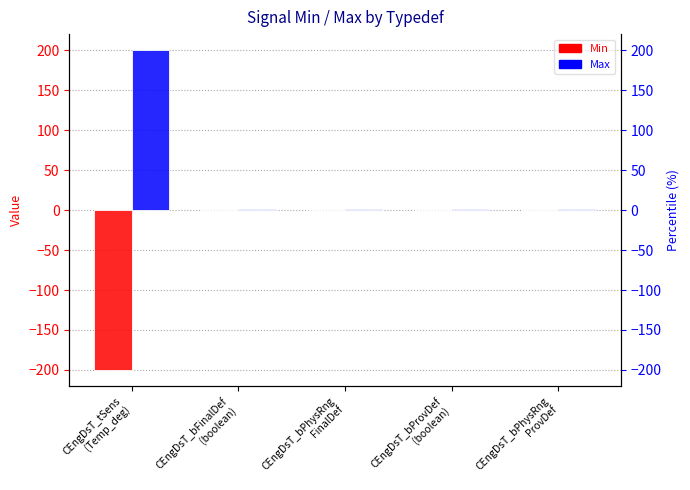

At CEngDsT_tSens
(Temp_deg), list the series in order from smallest to largest.

Min, Max